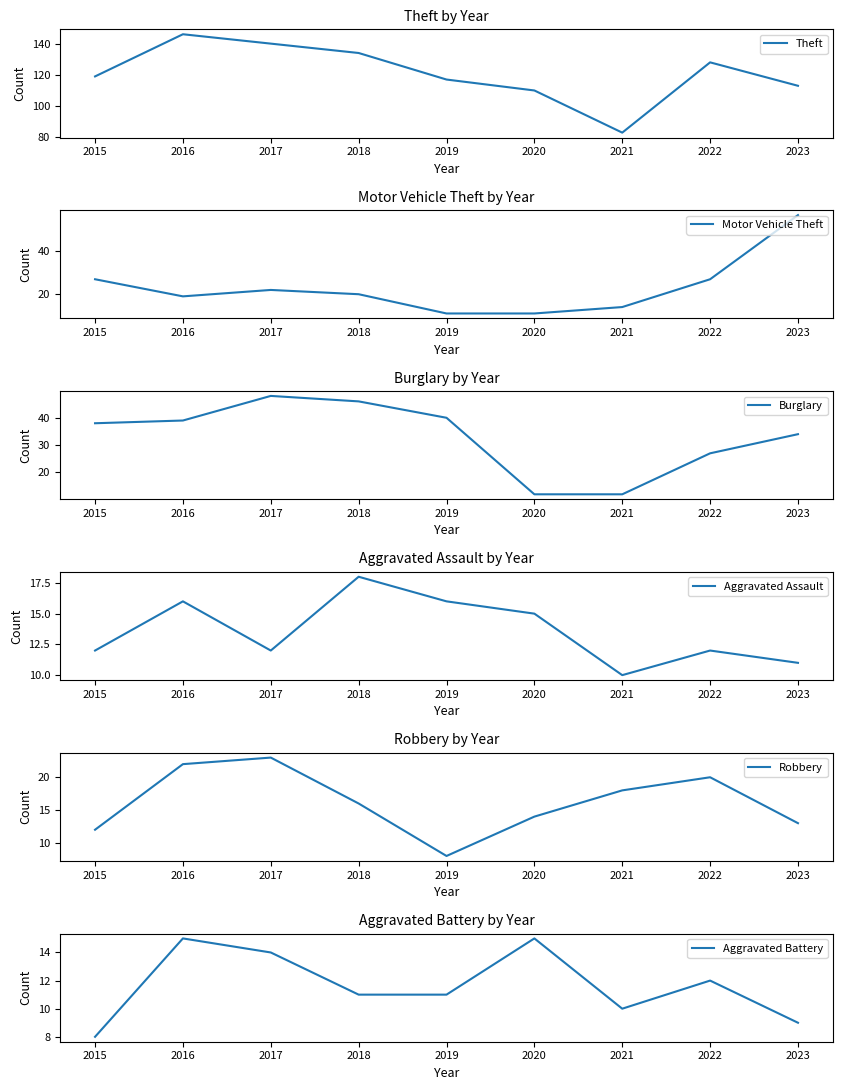

What are all the series names shown in the legend?

Theft, Motor Vehicle Theft, Burglary, Aggravated Assault, Robbery, Aggravated Battery